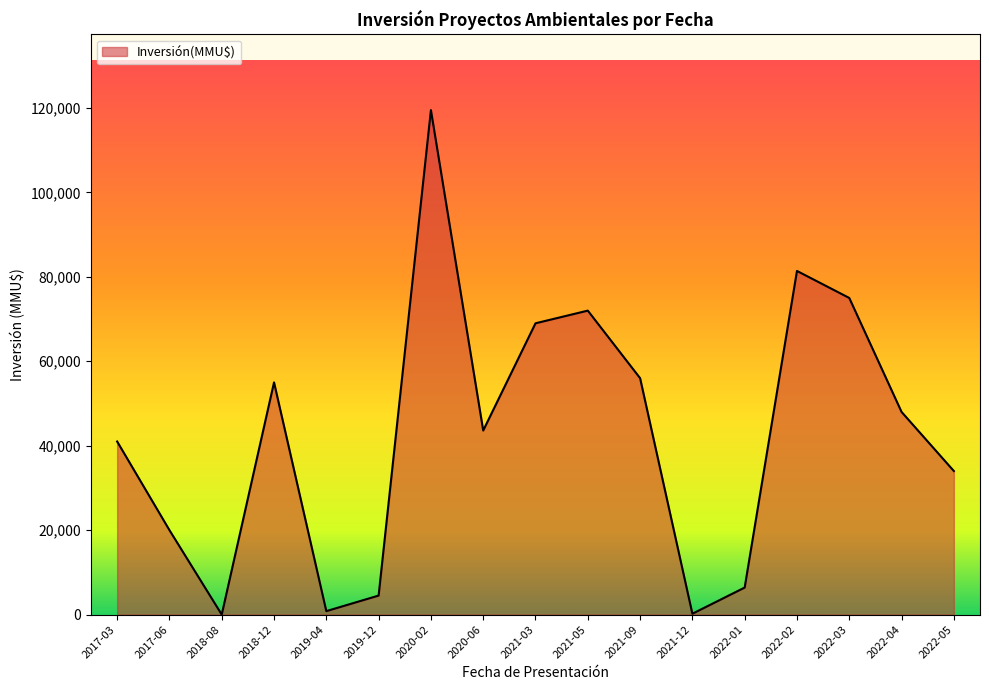

What is the change in value from 2021-09 to 2022-02?

+25400